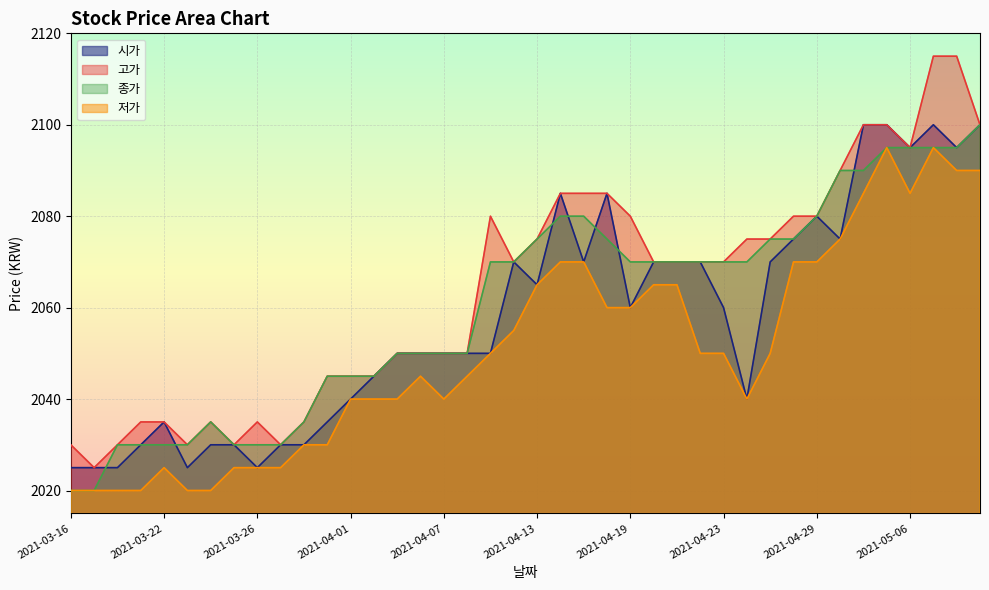

At which category does 고가 reach its first local peak?

2021-03-24